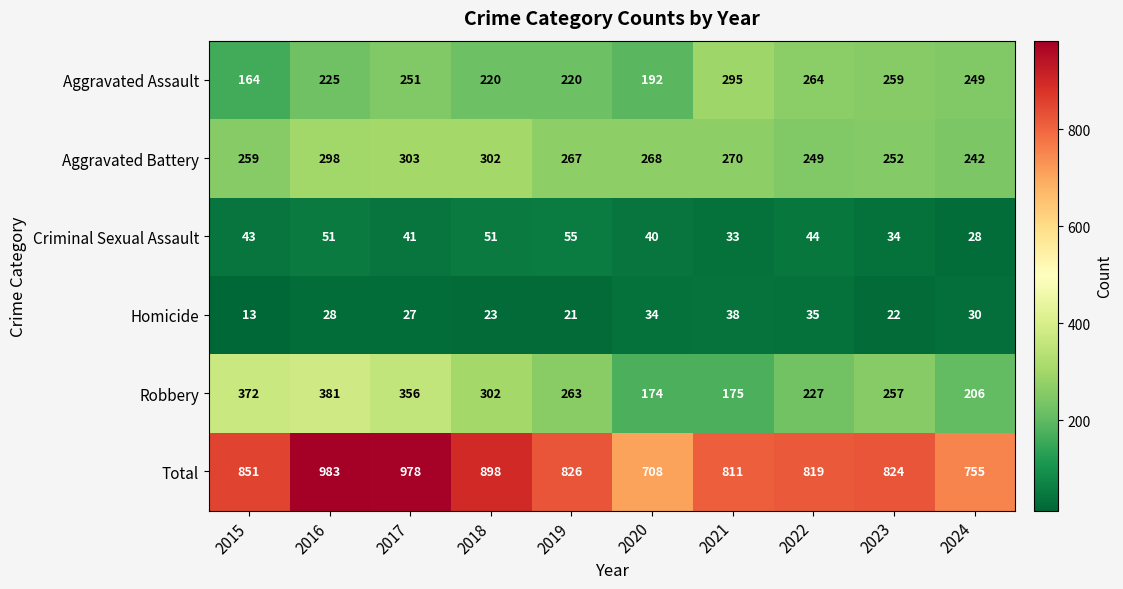

Which category has the highest value across all series?

2016